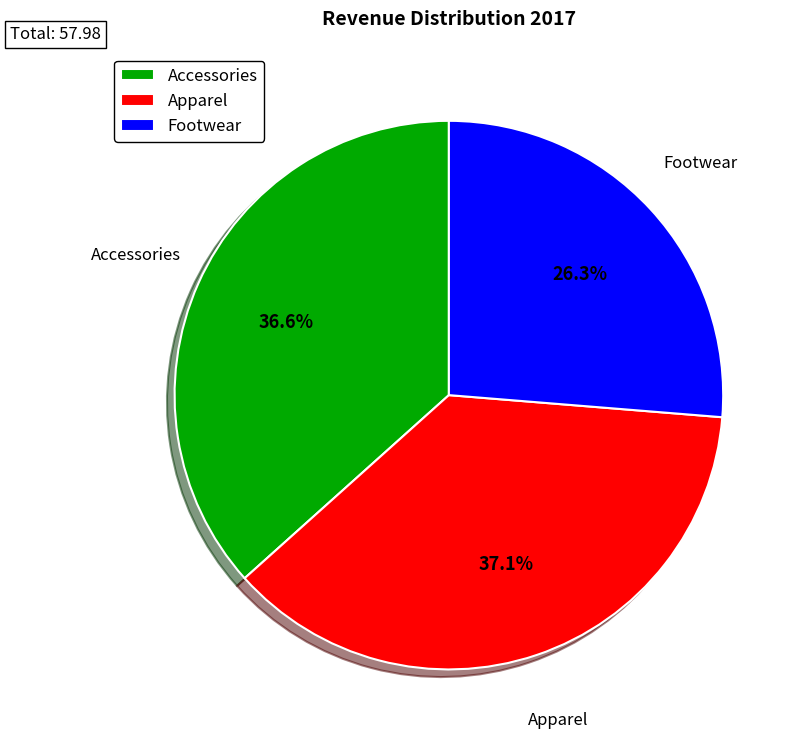

To the nearest percent, what percentage of the pie is Footwear?

26%